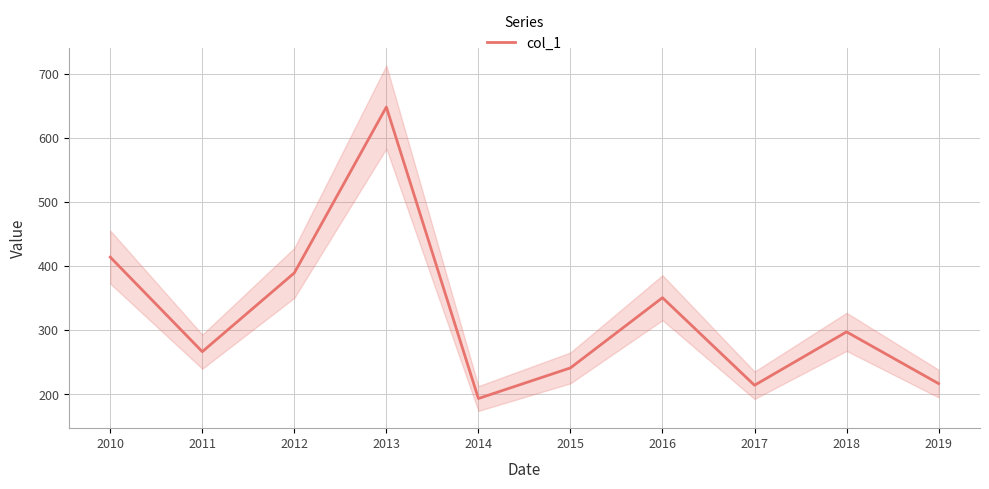

Where is the first local maximum?

2013